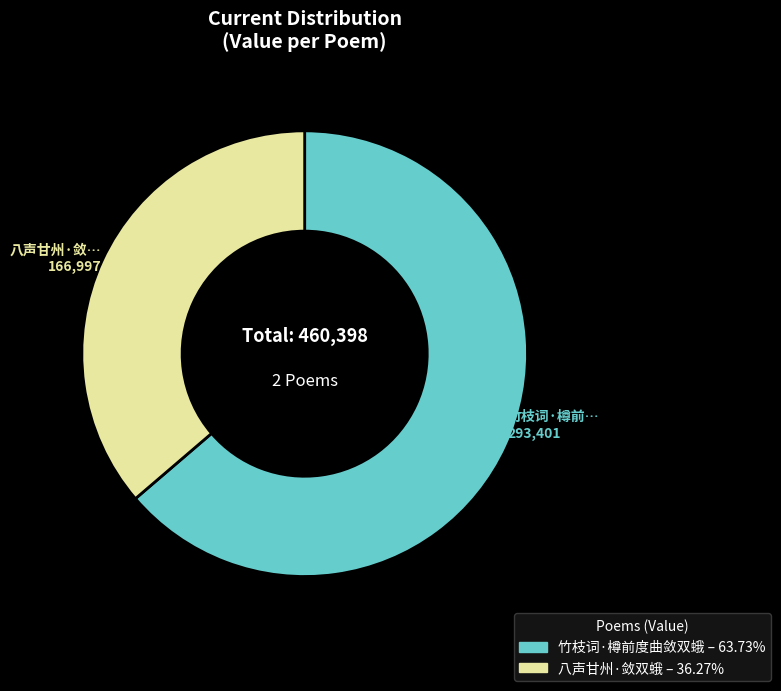

Rank the categories by value from highest to lowest.

竹枝词·樽前度曲敛双蛾, 八声甘州·敛双蛾